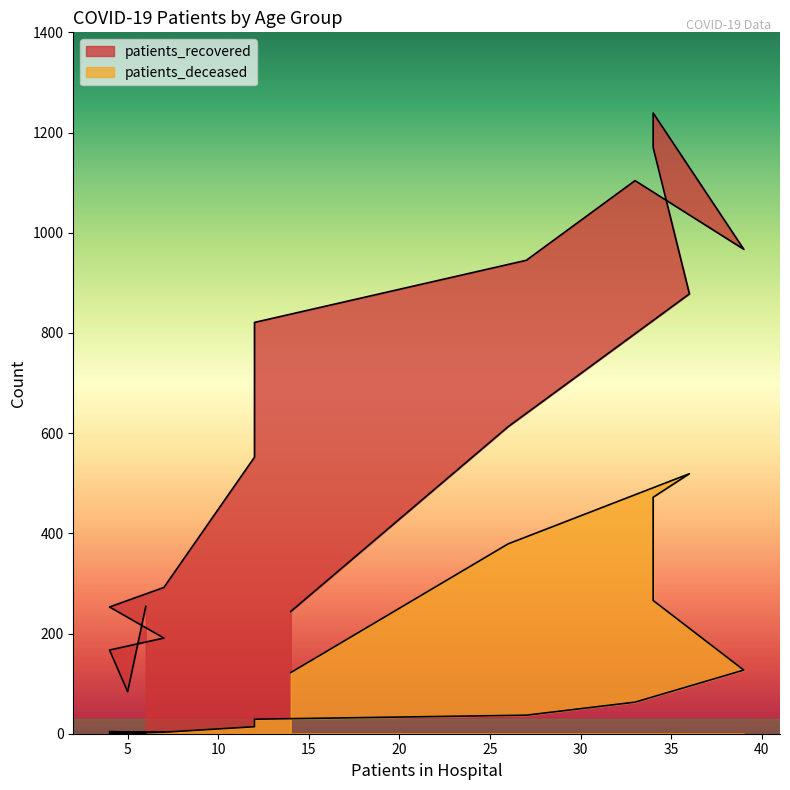

True or false: patients_deceased and patients_recovered intersect in this chart.

False